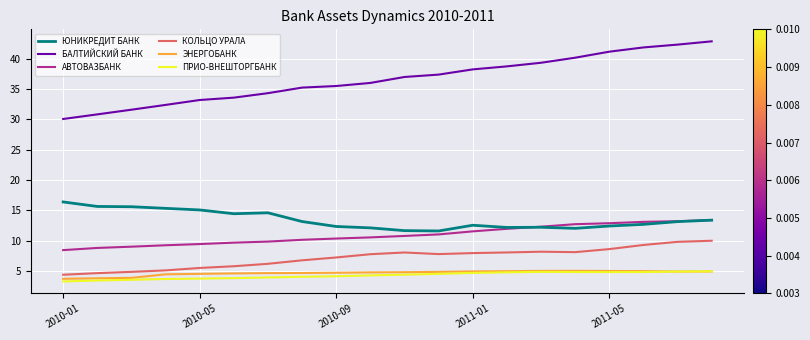

Which series has the largest range (max minus min)?

БАЛТИЙСКИЙ БАНК